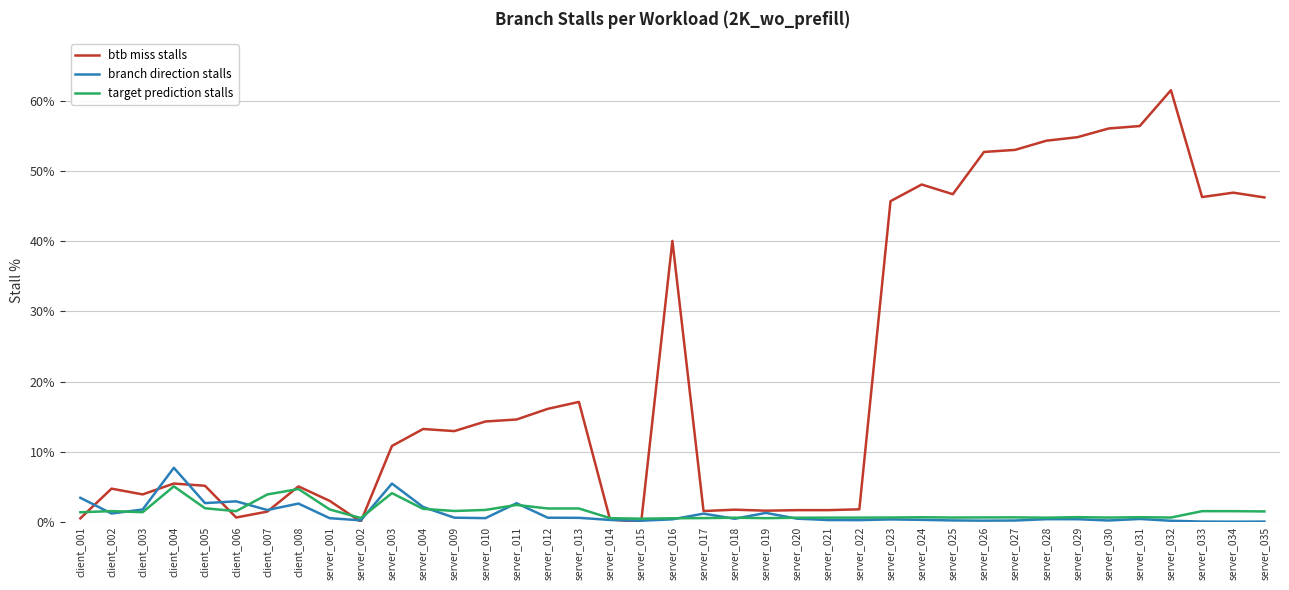

Which label corresponds to the largest value in the chart?

server_032